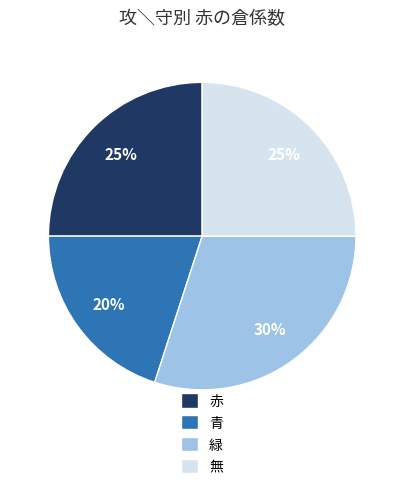

Which has a higher value, 緑 or 無?

緑